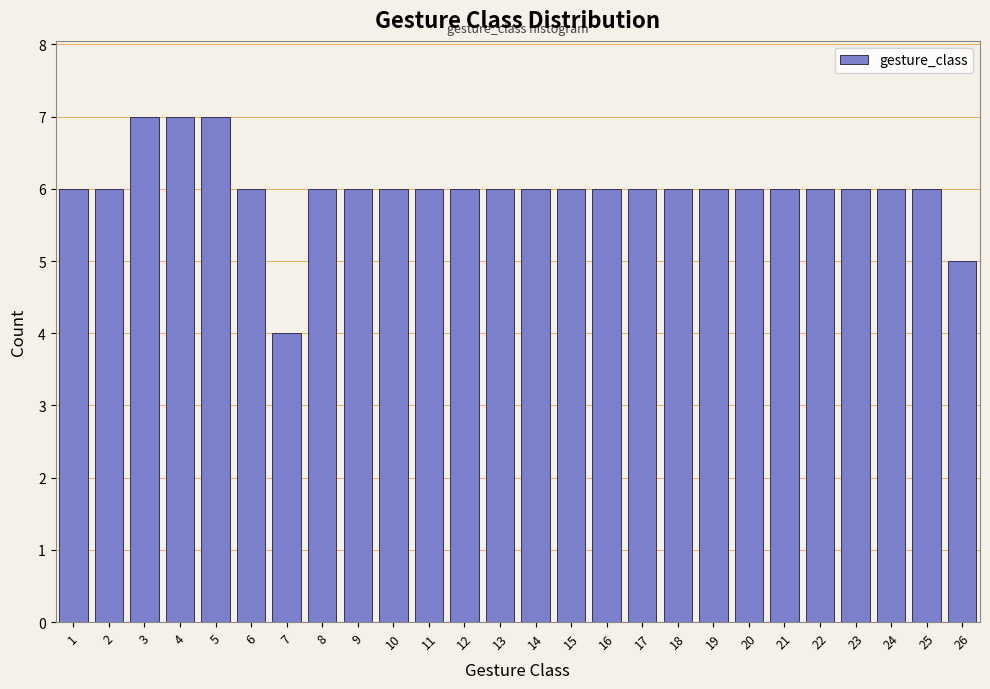

Reading left to right, transcribe this chart: for each bar, give the range it covers on the x-axis and its height. The values are not printed on the chart, so give them approximately, as read against the axis.

0.5 to 1.5: 6
1.5 to 2.5: 6
2.5 to 3.5: 7
3.5 to 4.5: 7
4.5 to 5.5: 7
5.5 to 6.5: 6
6.5 to 7.5: 4
7.5 to 8.5: 6
8.5 to 9.5: 6
9.5 to 10.5: 6
10.5 to 11.5: 6
11.5 to 12.5: 6
12.5 to 13.5: 6
13.5 to 14.5: 6
14.5 to 15.5: 6
15.5 to 16.5: 6
16.5 to 17.5: 6
17.5 to 18.5: 6
18.5 to 19.5: 6
19.5 to 20.5: 6
20.5 to 21.5: 6
21.5 to 22.5: 6
22.5 to 23.5: 6
23.5 to 24.5: 6
24.5 to 25.5: 6
25.5 to 26.5: 5